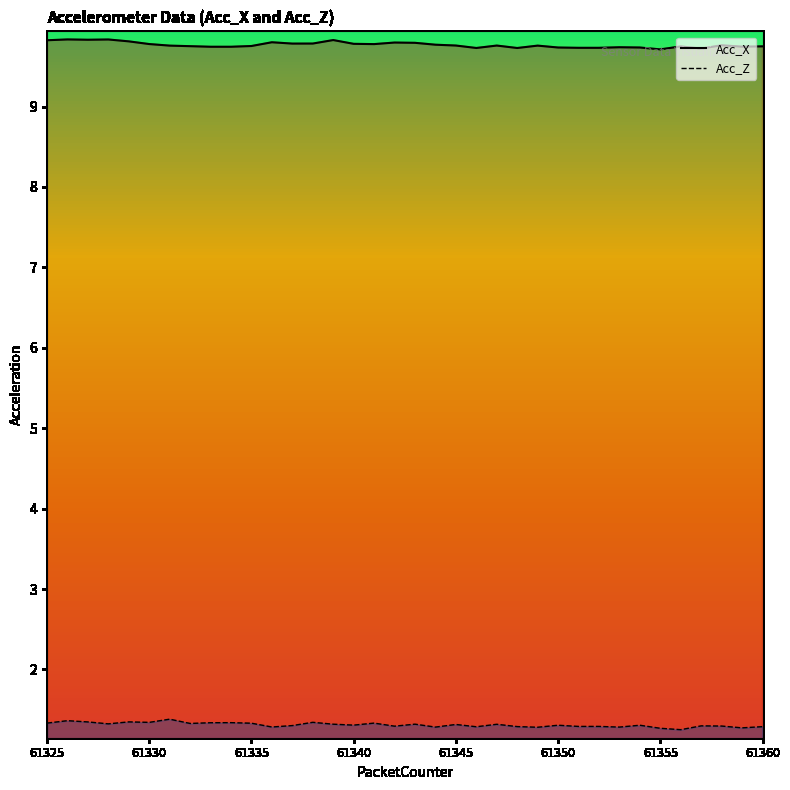

At which category does Acc_X line reach its first local valley?

61335